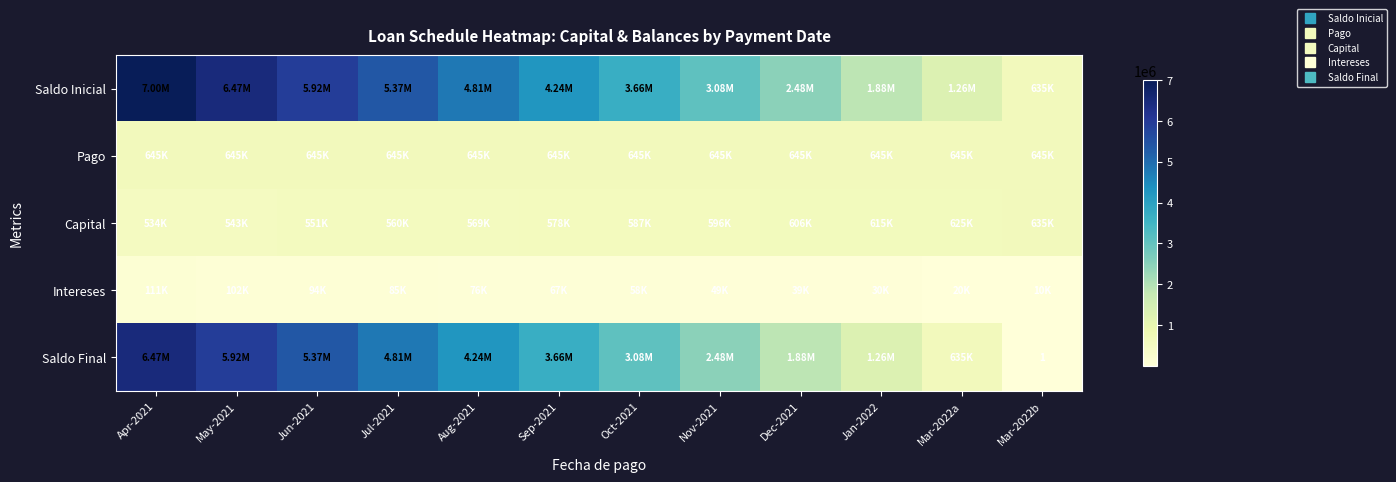

At how many categories does at least one series exceed 186711?

12